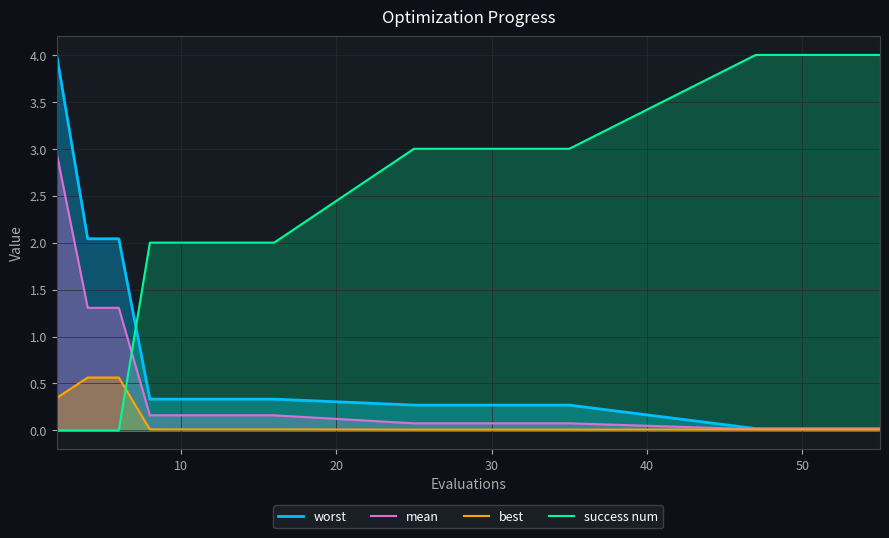

Rank the series by their maximum value, from lowest to highest.

best, mean, worst, success num